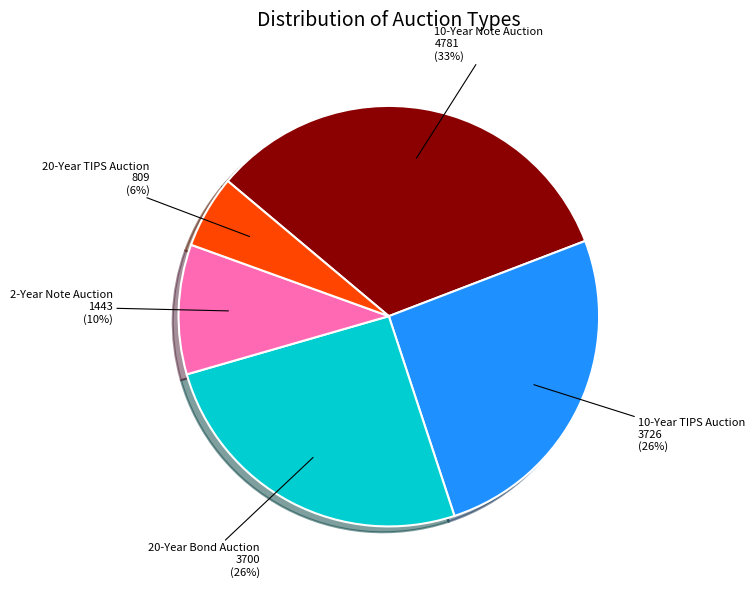

Approximately how many times larger is the value at 20-Year Bond Auction compared to 2-Year Note Auction?

2.6